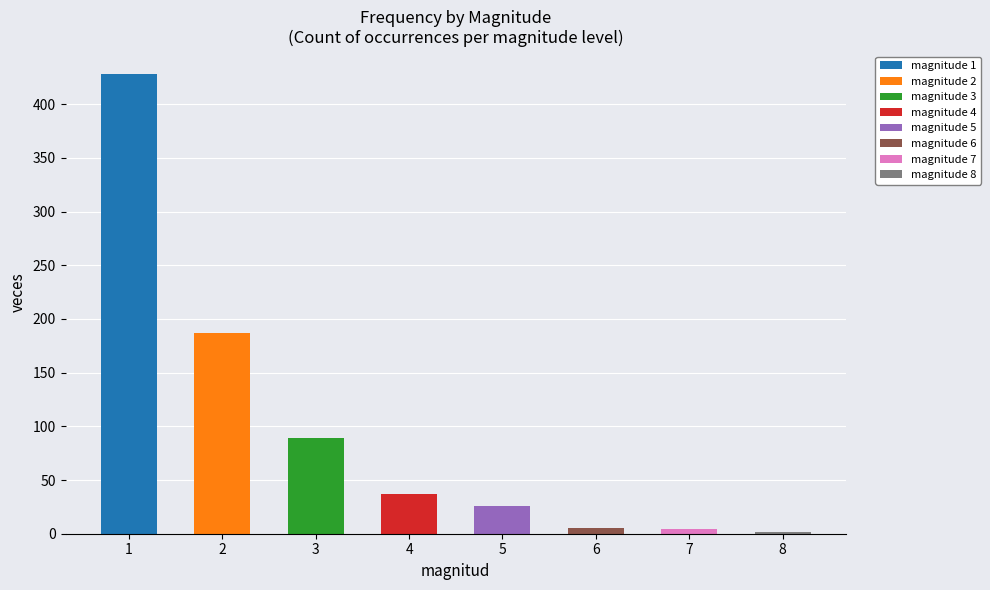

List the labels in order of value, smallest first.

8, 7, 6, 5, 4, 3, 2, 1